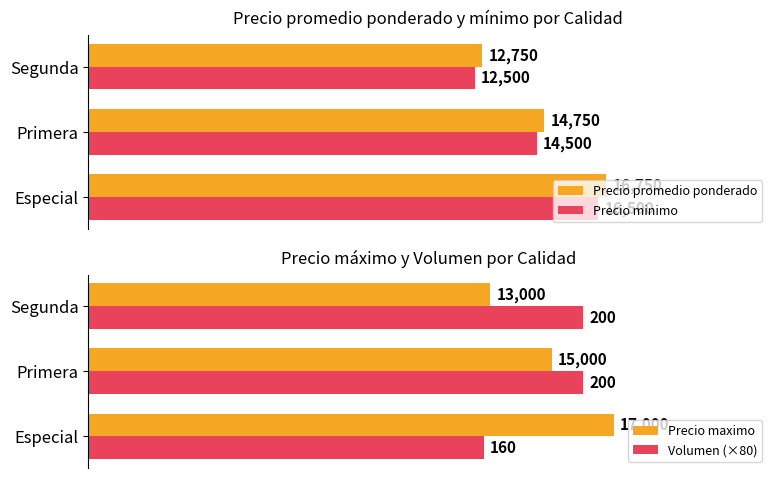

Which series has the largest total across all categories?

Precio maximo